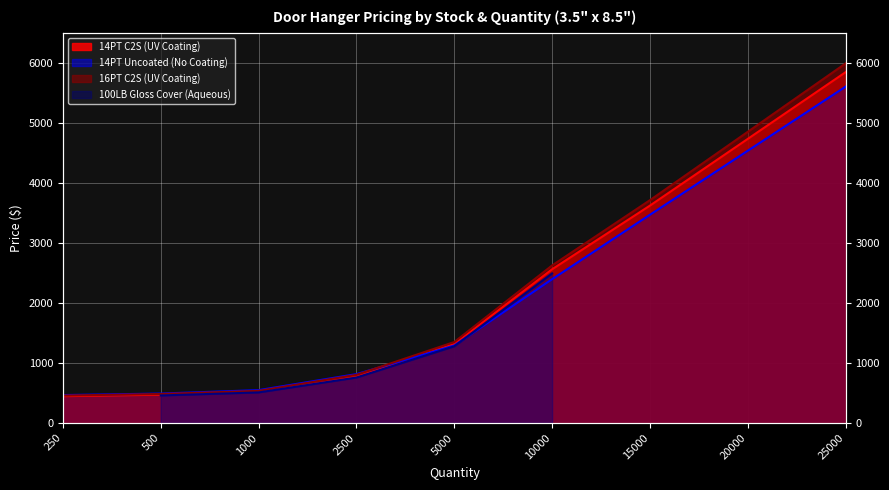

True or false: 16PT C2S (UV Coating) and 14PT C2S (UV Coating) cross at least once.

False